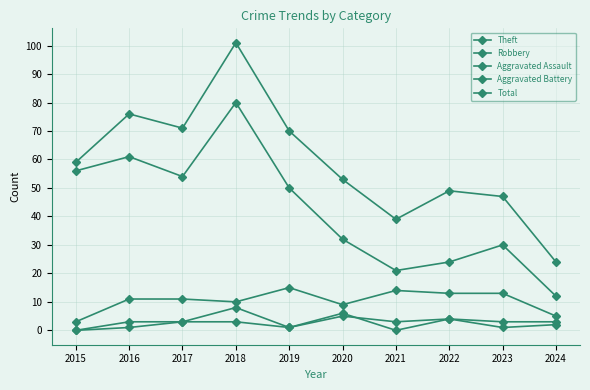

What is the difference between the Aggravated Assault values at 2017 and 2019?

2